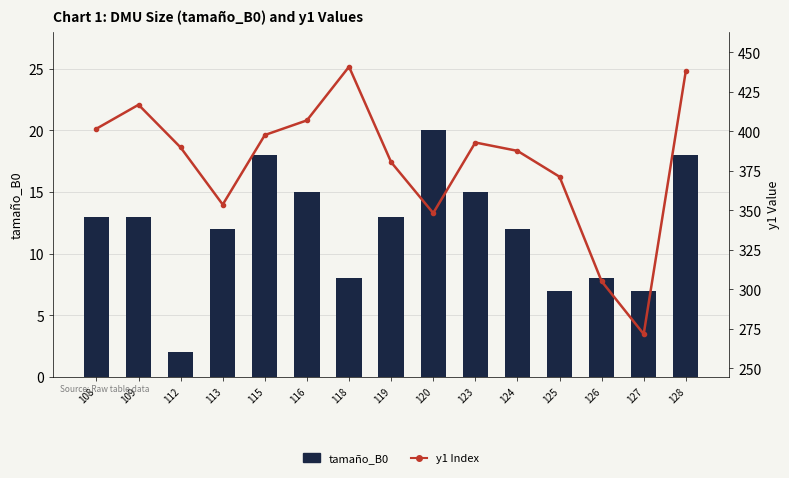

Count the number of data series in this chart.

2